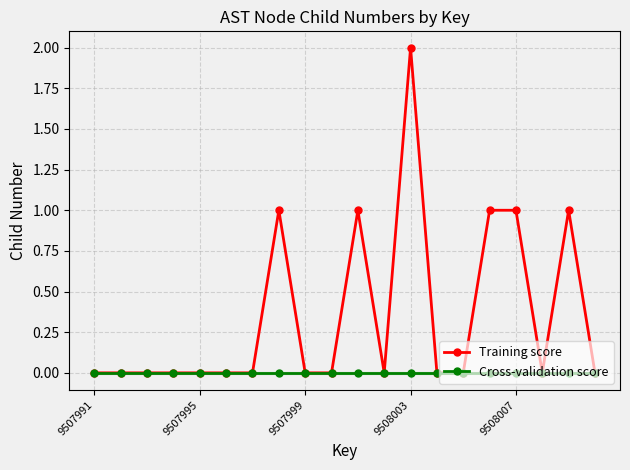

Does the chart display data point markers on the line(s)?

Yes